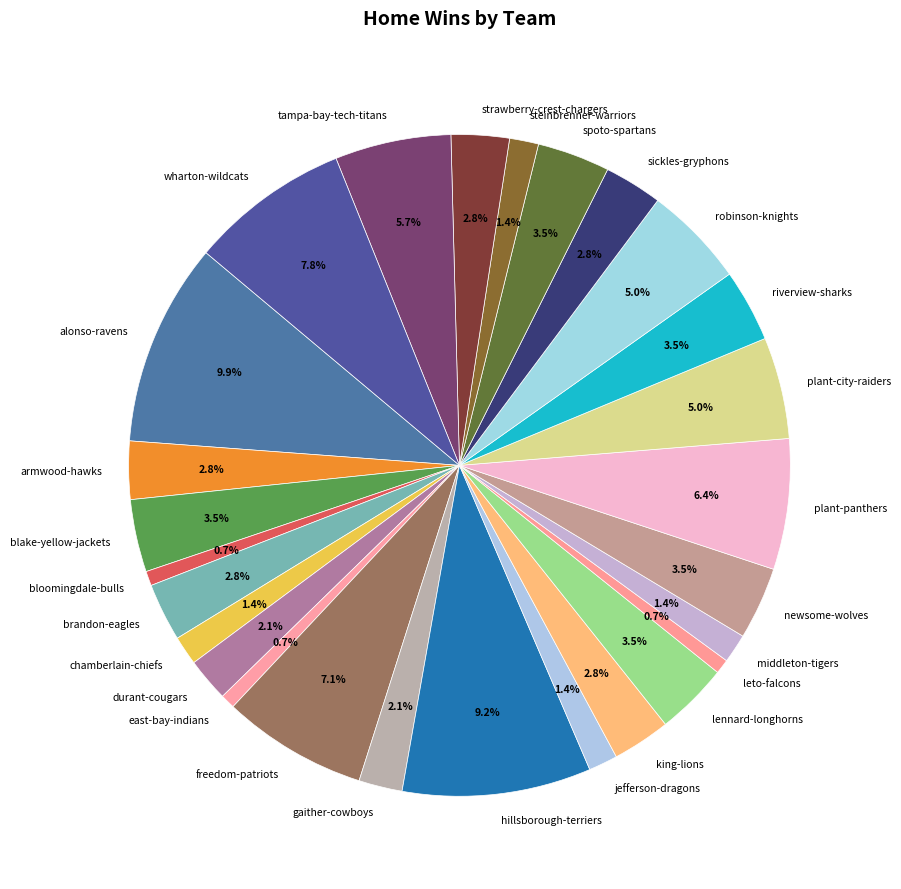

Which has a higher value, spoto-spartans or robinson-knights?

robinson-knights